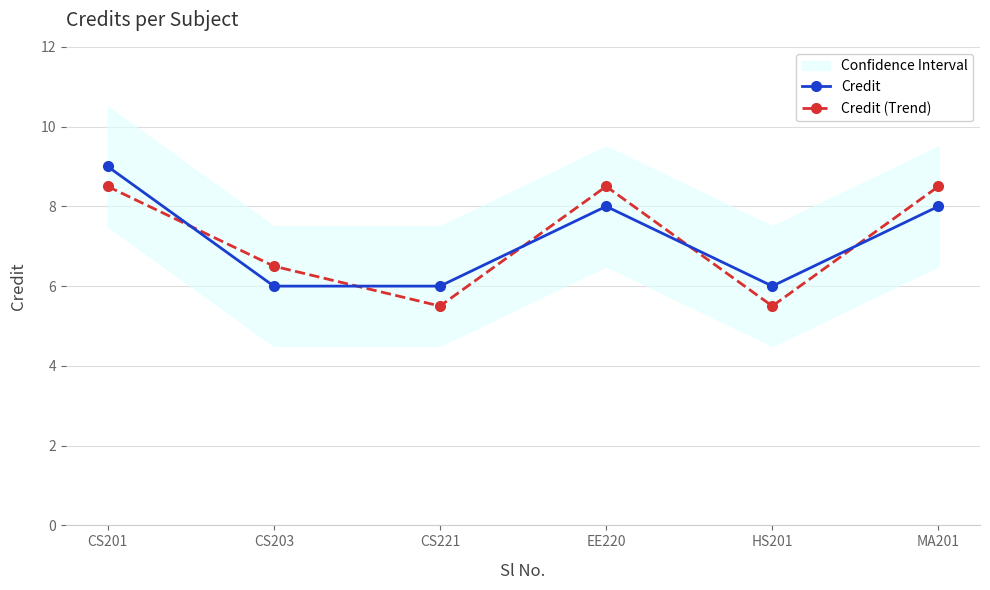

What is the difference between the highest and lowest values at HS201?

0.5